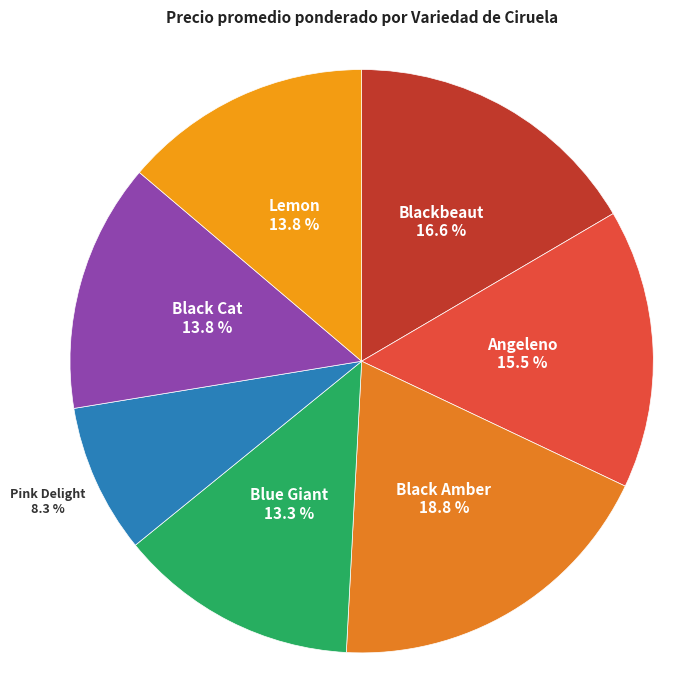

Which slice is the smallest?

Pink Delight